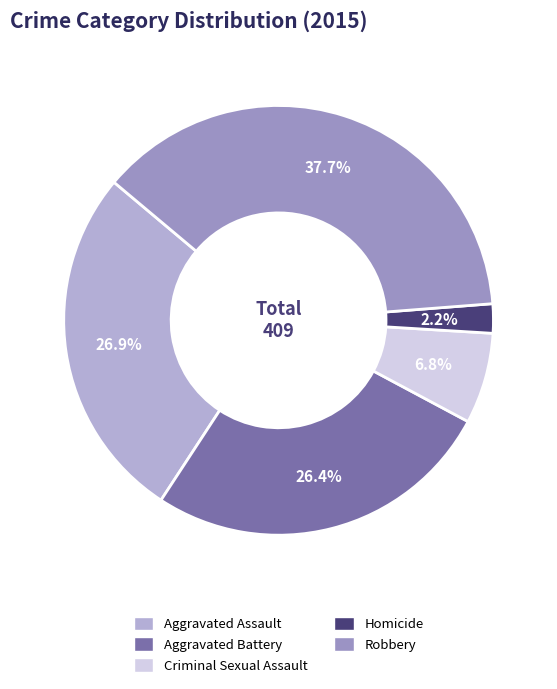

Count the number of slices in the pie.

5